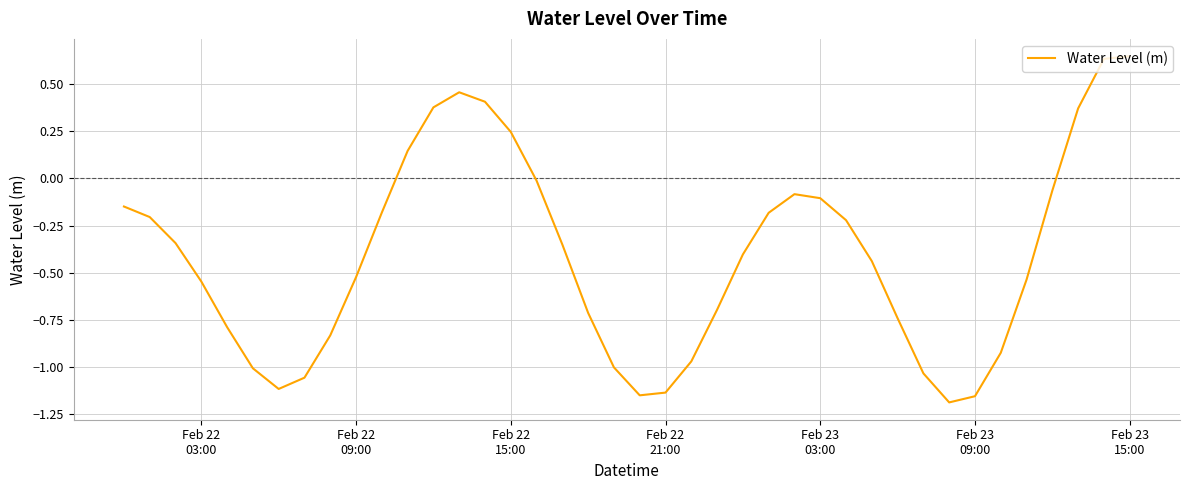

What is the difference between the second highest and second lowest values?

1.8